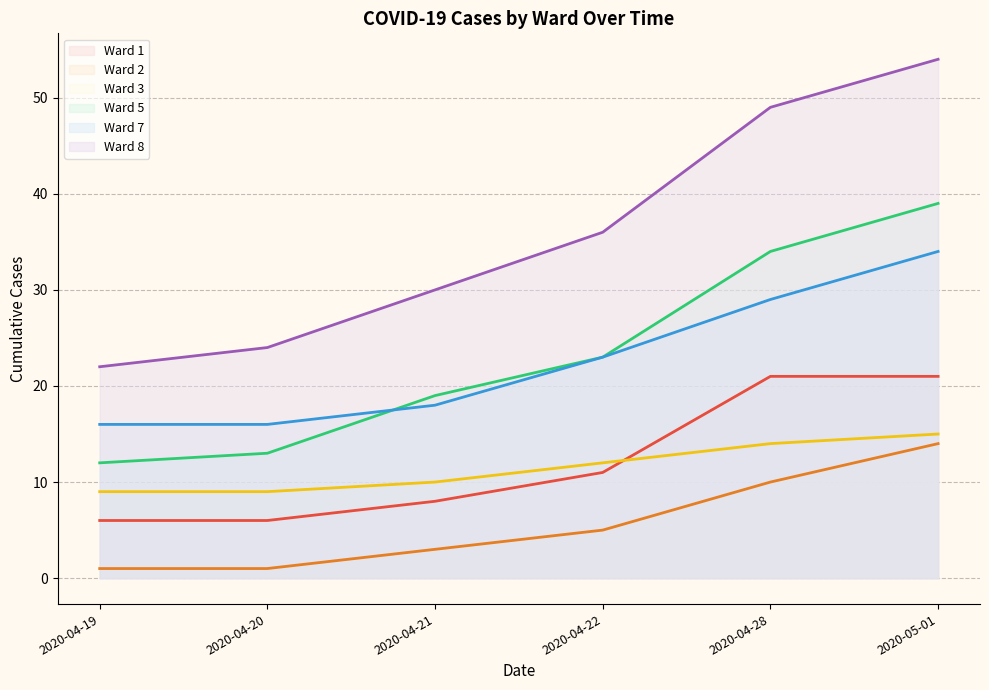

What is the value of the Ward 3 point at the 1st from the left?

9